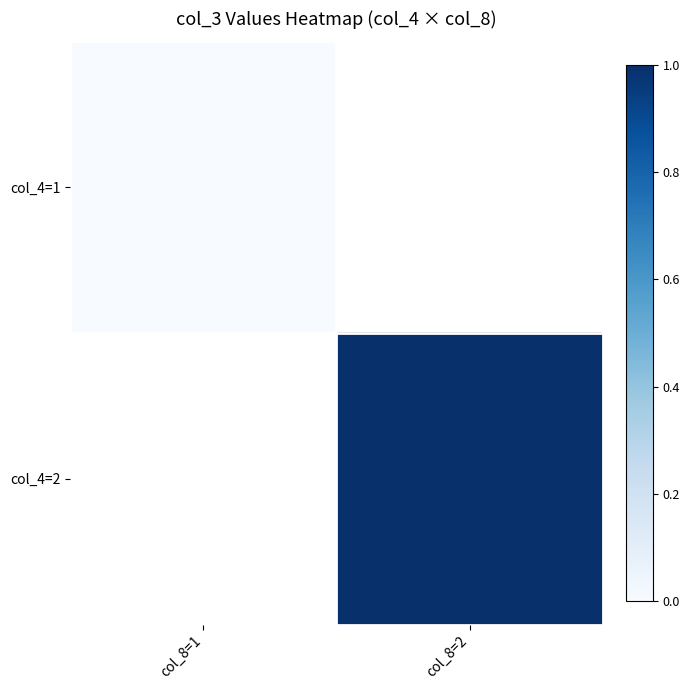

Rank the series by their average value, from lowest to highest.

col_4=1, col_4=2